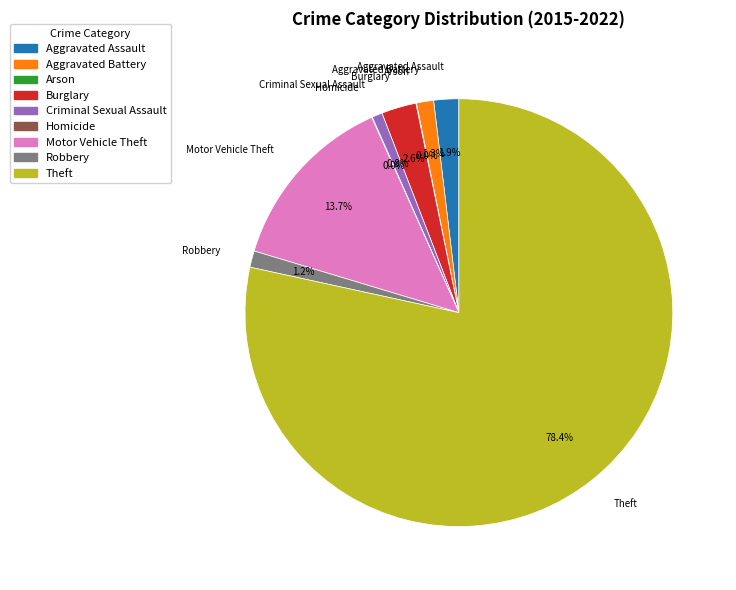

Which slice represents more than half of the pie?

Theft